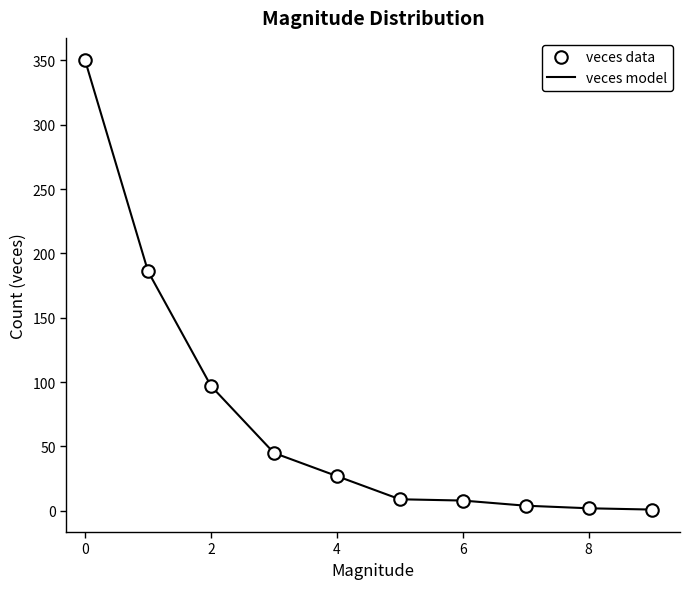

What is the maximum value for veces model?

350